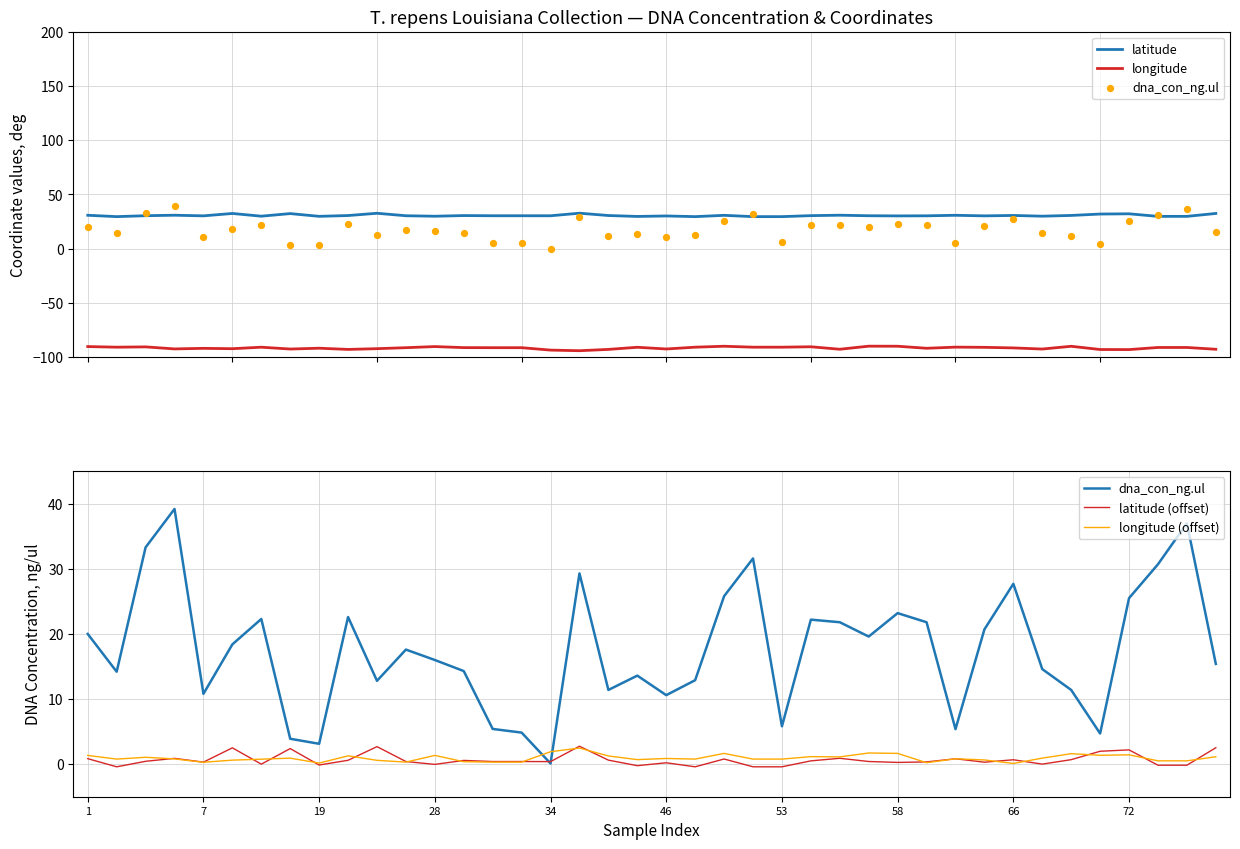

True or false: latitude and longitude cross at least once.

False